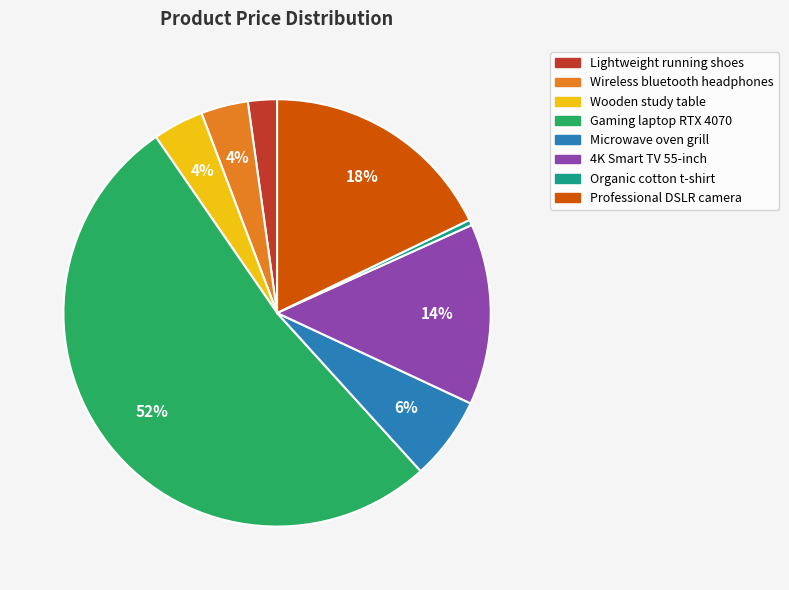

What percentage is the Microwave oven grill slice, to the nearest percent?

6%